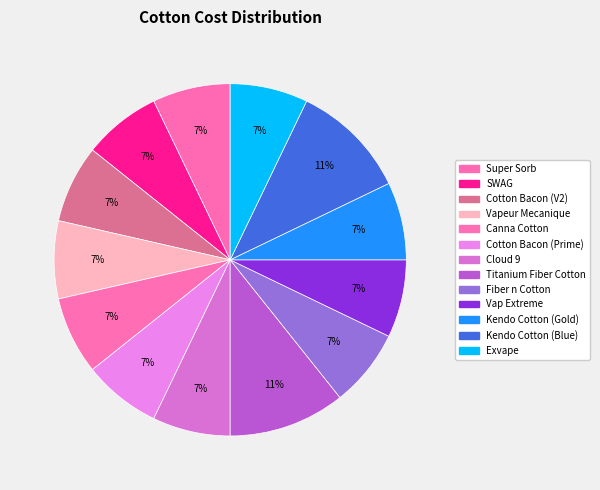

How many slices are in this pie chart?

13